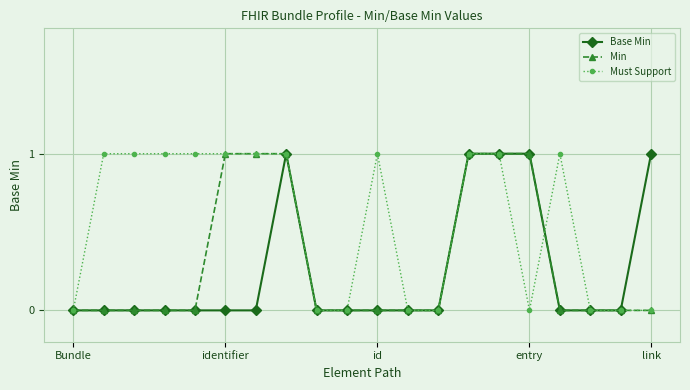

Rank the series by their average value, from lowest to highest.

Base Min, Min, Must Support